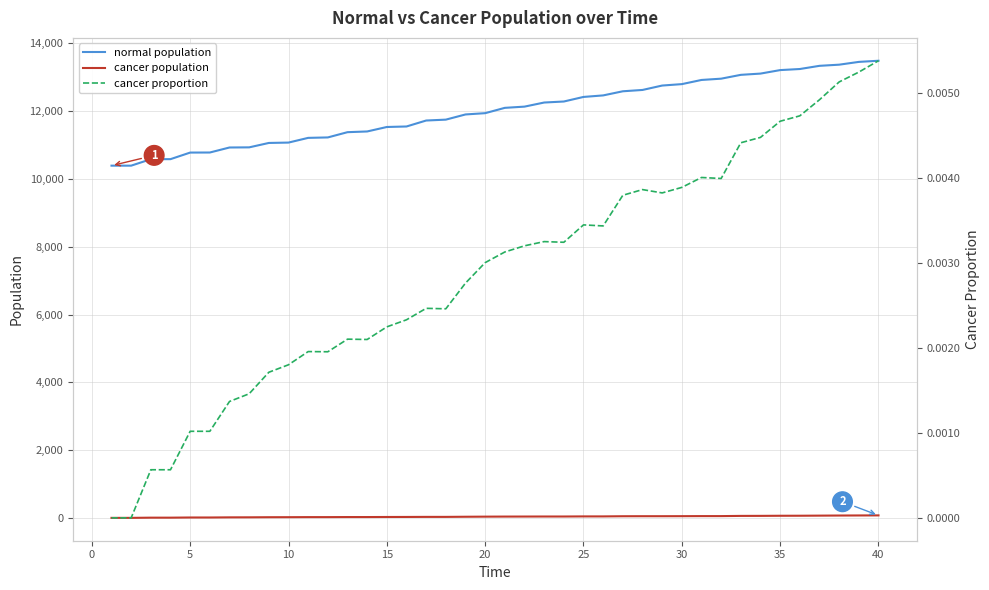

Reading right to left, list all the values displayed in this chart.

normal population: 13490.0	13456.0	13374.0	13340.0	13246.0	13214.0	13111.0	13074.0	12961.0	12923.0	12800.0	12758.0	12628.0	12589.0	12467.0	12422.0	12287.0	12257.0	12136.0	12100.0	11943.0	11905.0	11752.0	11726.0	11550.0	11535.0	11403.0	11382.0	11227.0	11214.0	11075.0	11064.0	10934.0	10930.0	10782.0	10780.0	10586.0	10584.0	10394.0	10394.0
cancer population: 73.0	71.0	69.0	66.0	63.0	62.0	59.0	58.0	52.0	52.0	50.0	49.0	49.0	48.0	43.0	43.0	40.0	40.0	39.0	38.0	36.0	33.0	29.0	29.0	27.0	26.0	24.0	24.0	22.0	22.0	20.0	19.0	16.0	15.0	11.0	11.0	6.0	6.0	0.0	0.0
cancer proportion: 0.0	0.0	0.0	0.0	0.0	0.0	0.0	0.0	0.0	0.0	0.0	0.0	0.0	0.0	0.0	0.0	0.0	0.0	0.0	0.0	0.0	0.0	0.0	0.0	0.0	0.0	0.0	0.0	0.0	0.0	0.0	0.0	0.0	0.0	0.0	0.0	0.0	0.0	0.0	0.0